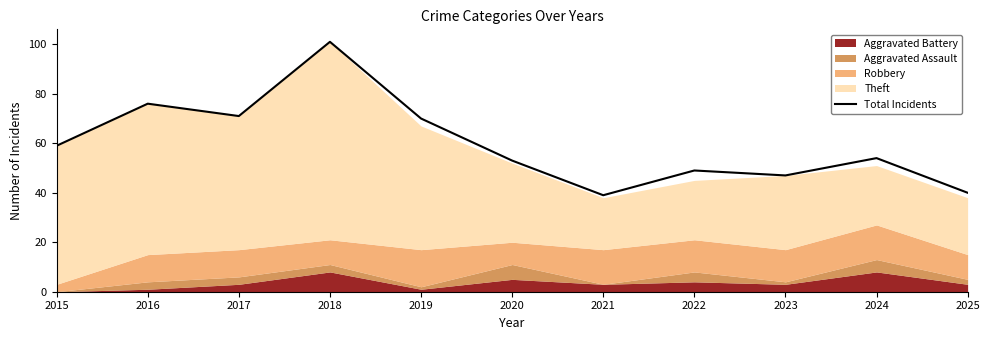

What is the change in value from 2017 to 2019?

-1